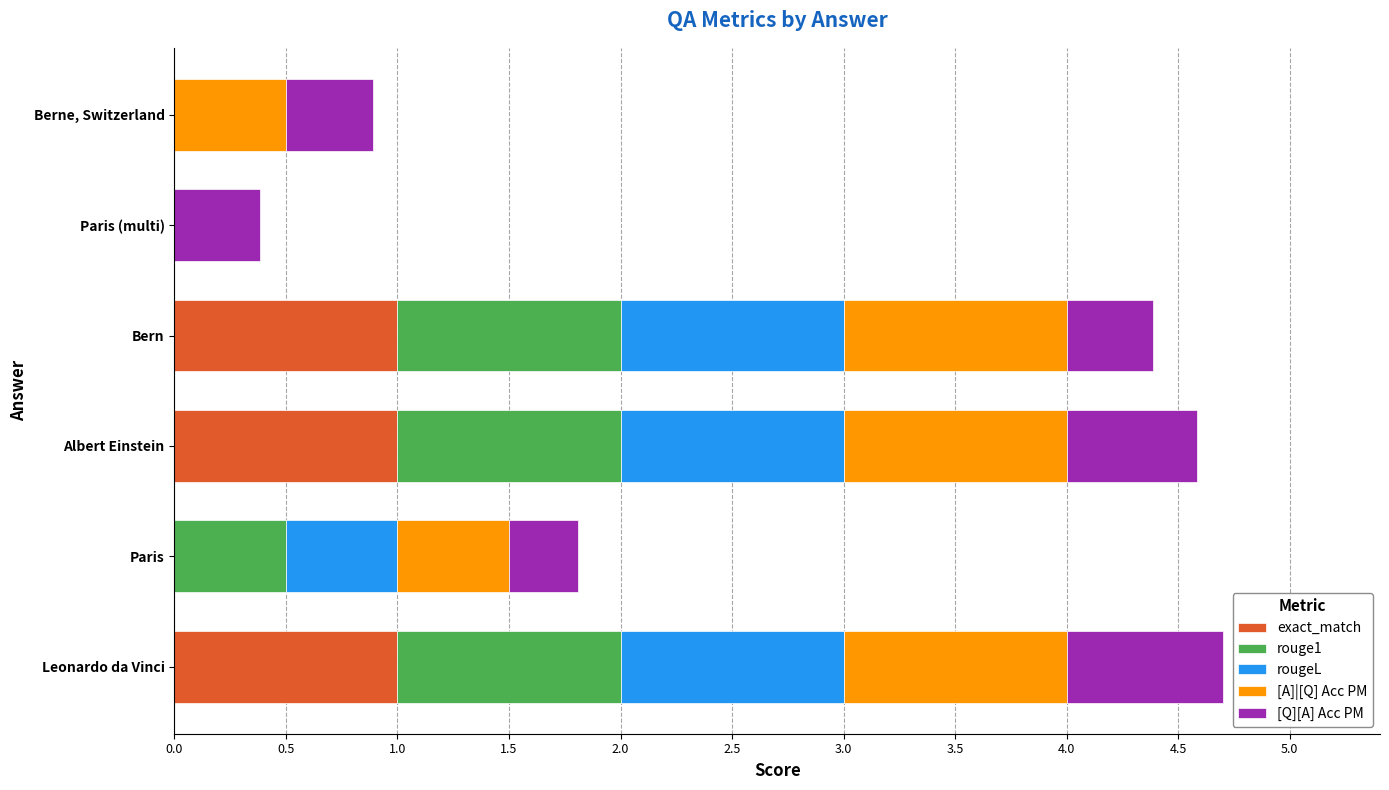

True or false: exact_match has a value of 1.0 at Leonardo da Vinci.

True